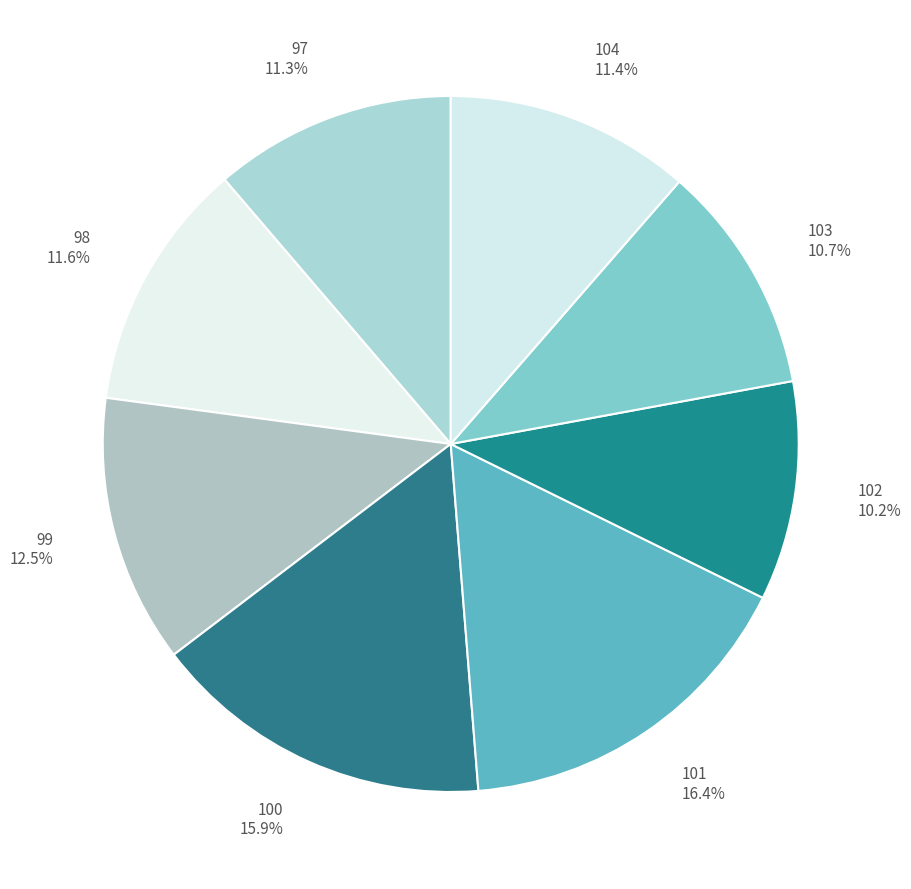

What percentage is the 104 slice, to the nearest percent?

11%